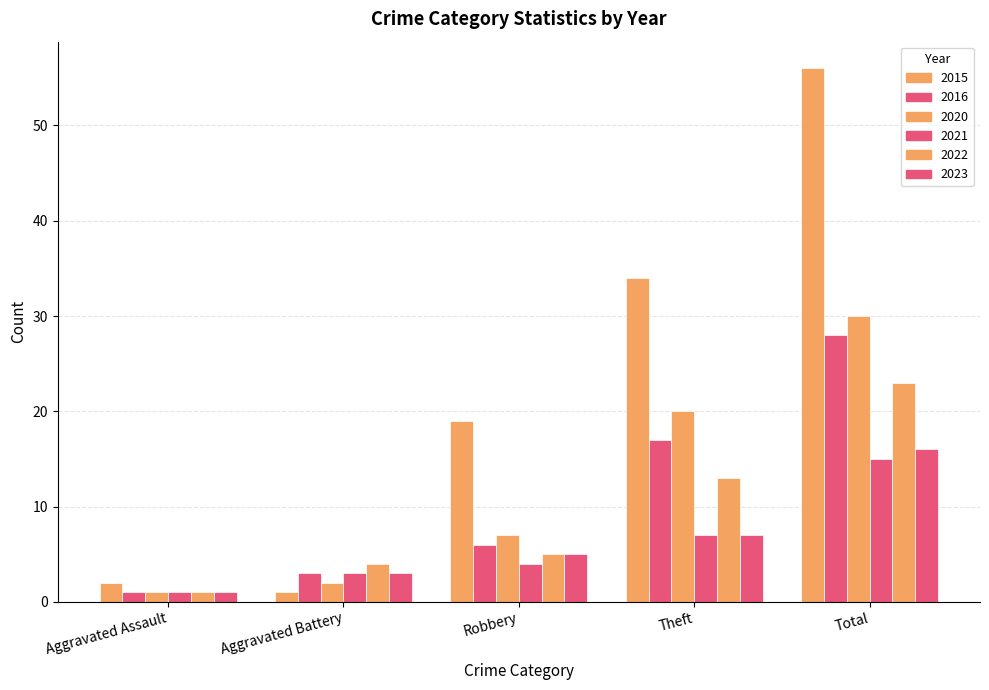

At which category is the sum across all series the highest?

Total